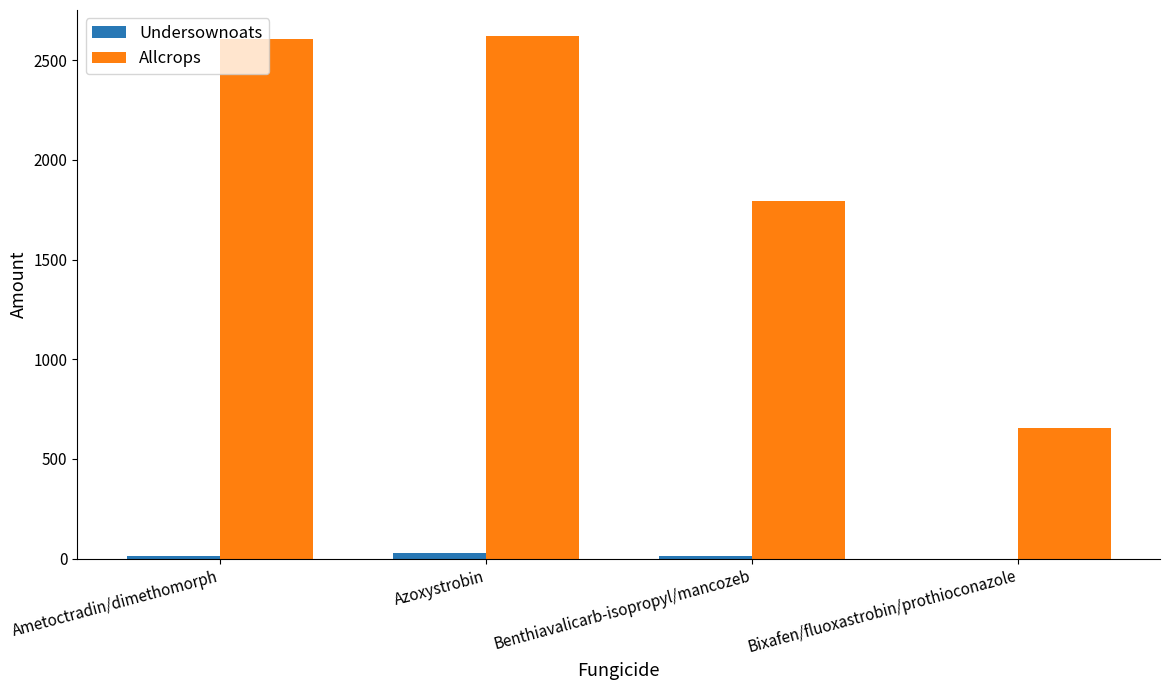

Is the value of Undersownoats at Ametoctradin/dimethomorph greater than the value of Allcrops at Azoxystrobin?

No